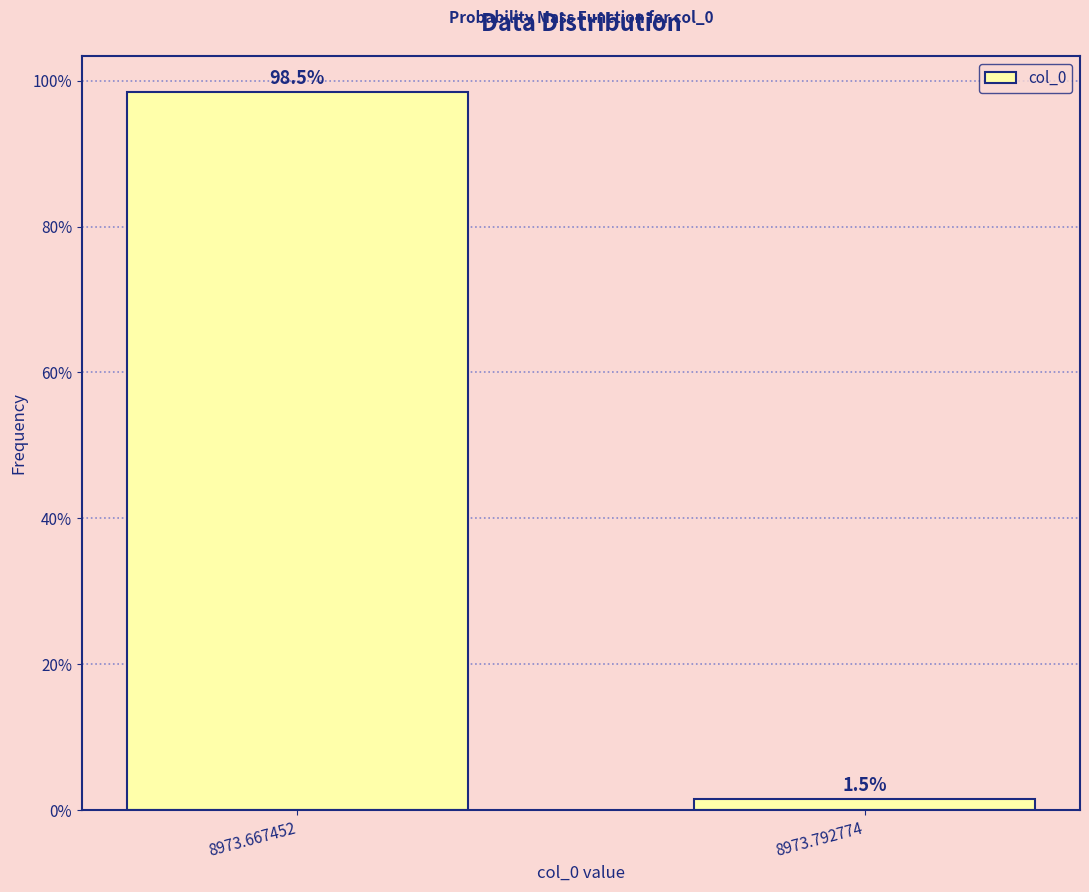

Are the bars horizontal?

No